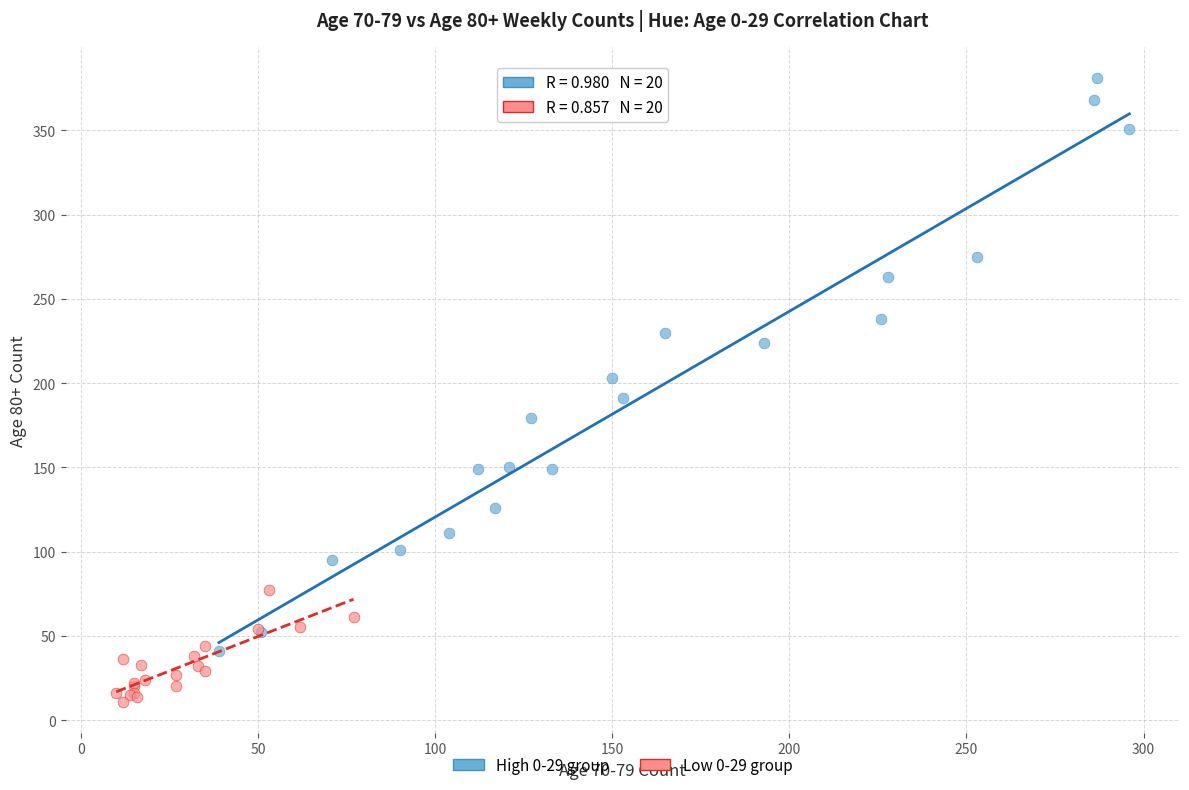

Which series has the largest Y range (max minus min)?

High 0-29 group